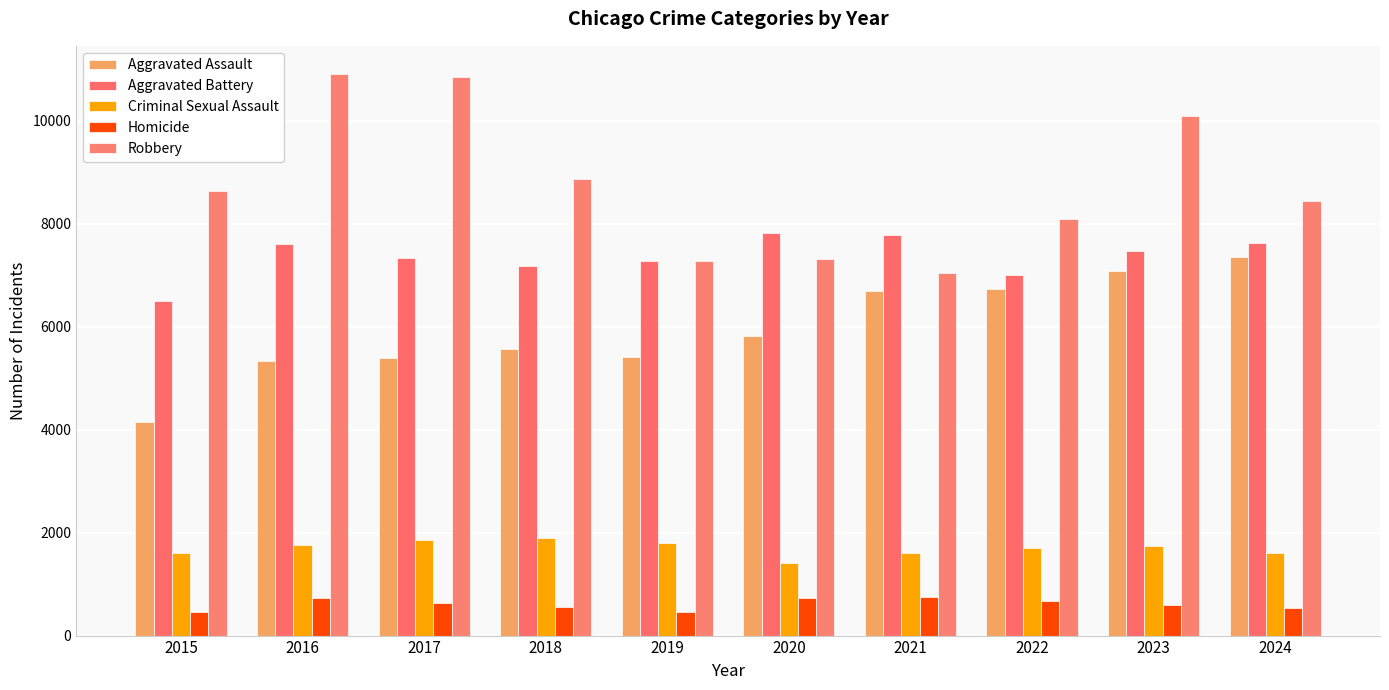

Between 2020 and 2016, which is larger?

2020